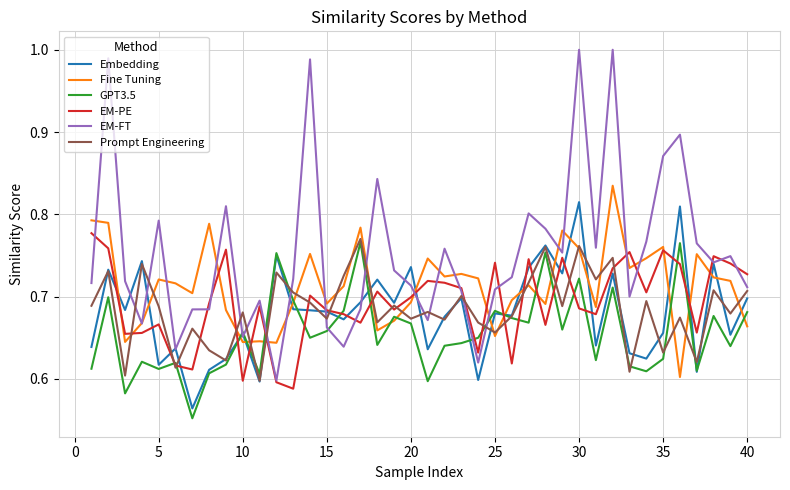

Which series has the widest spread of values?

EM-FT